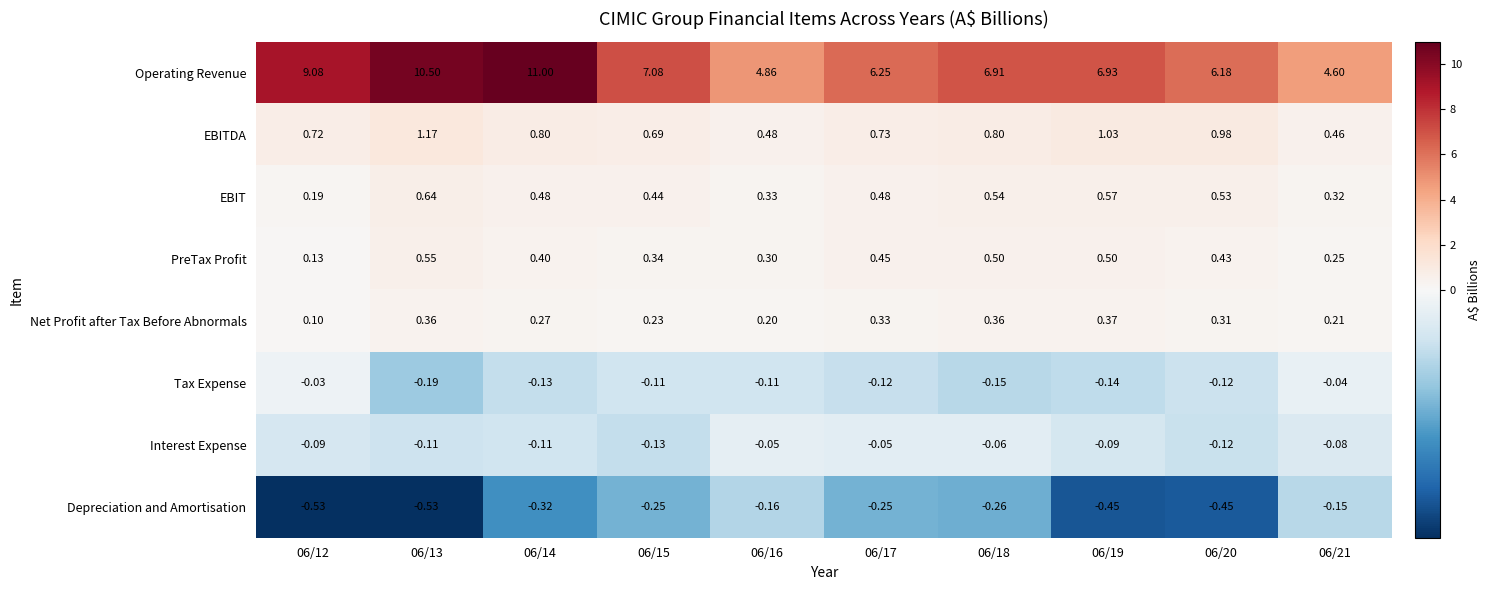

Which series has the largest range (max minus min)?

Operating Revenue